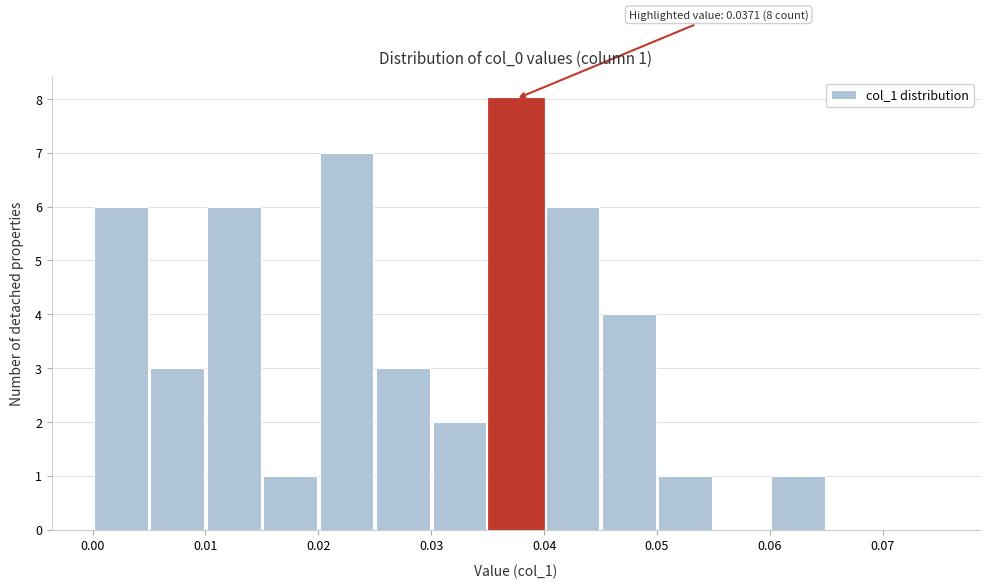

Over which range of the x-axis is the bar tallest?

0.035 to 0.040